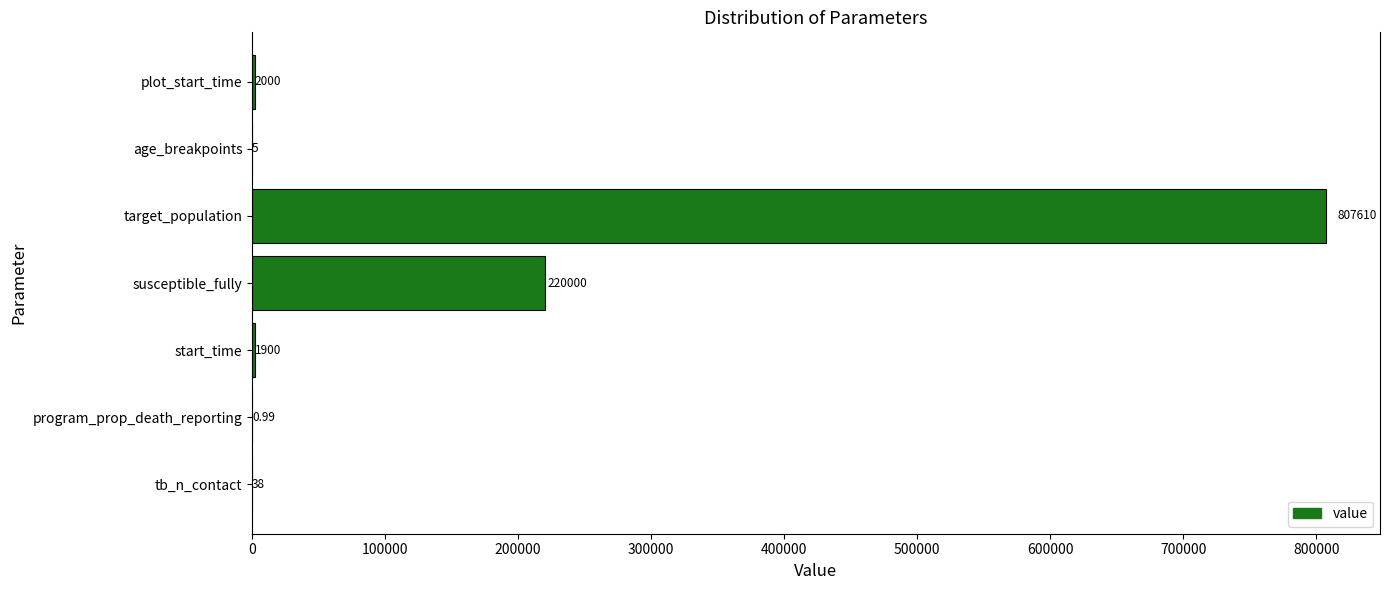

What is the maximum value shown in the chart?

807610.0